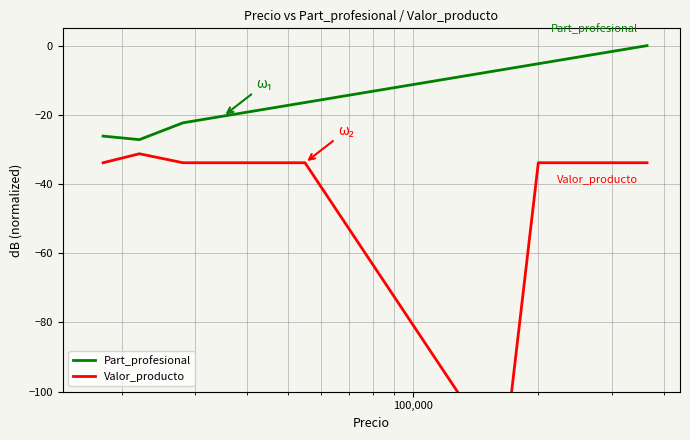

List the series in order of their peak value, highest first.

Part_profesional, Valor_producto